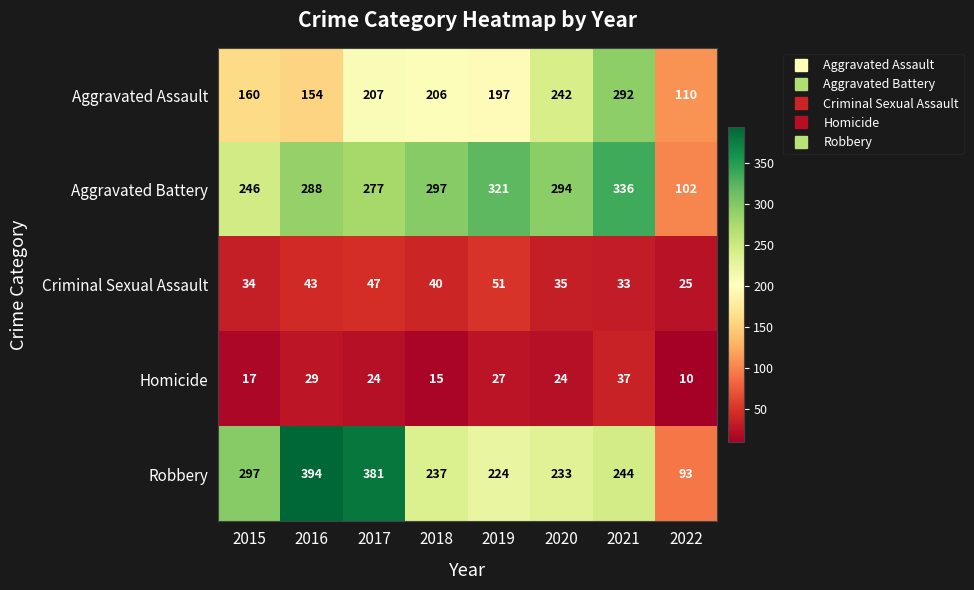

The value of Aggravated Battery at 2018 is 111. True or false?

False